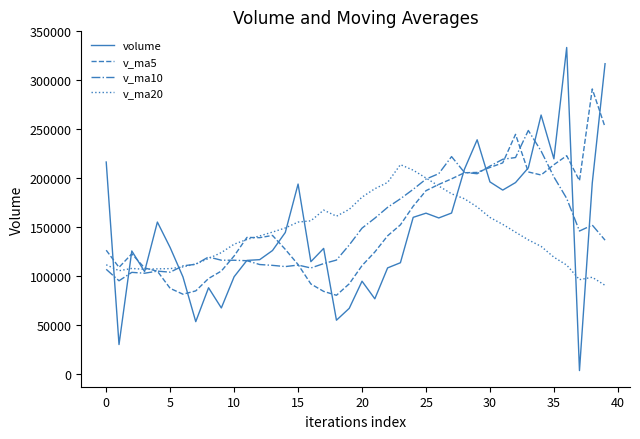

List the series in order of their peak value, lowest first.

v_ma20, v_ma10, v_ma5, volume